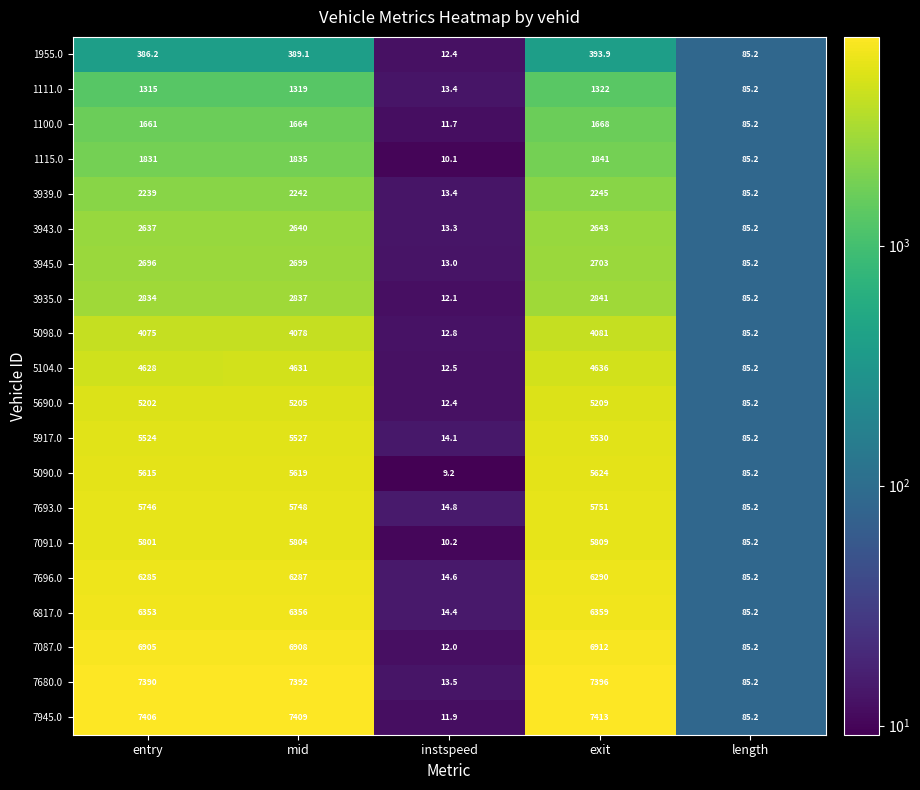

What is the approximate value of 3943.0 at mid?

2640.0